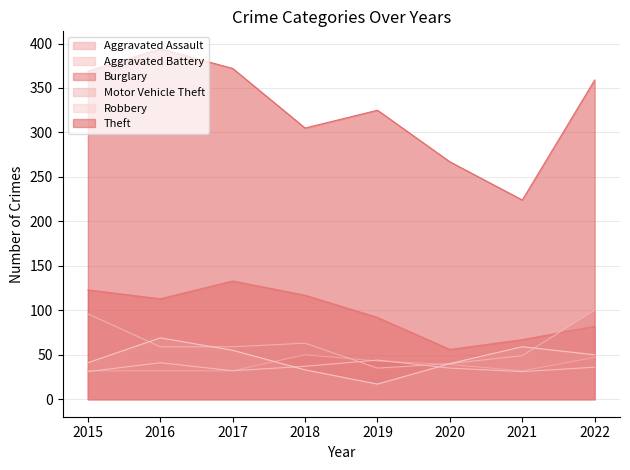

What is the smallest value displayed?

17